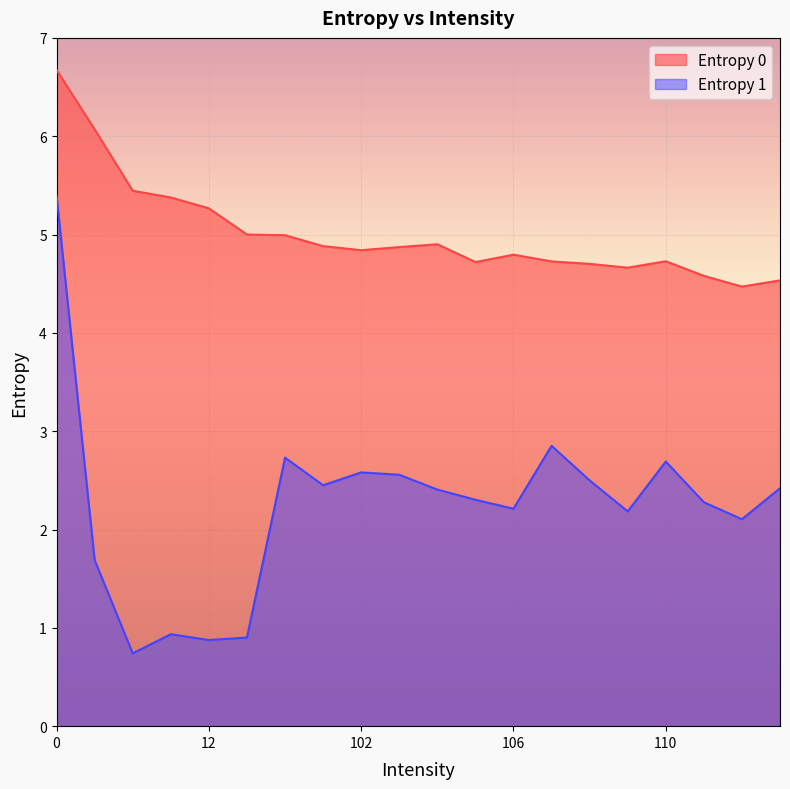

Where is Entropy 1 nearest to the value 3?

107